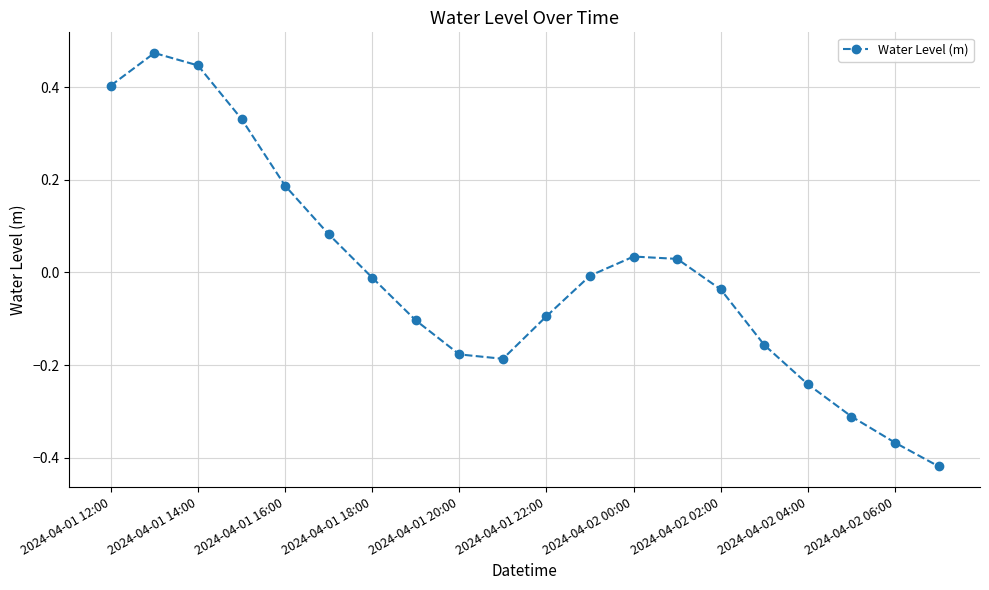

What is the difference between the maximum and minimum values?

0.9